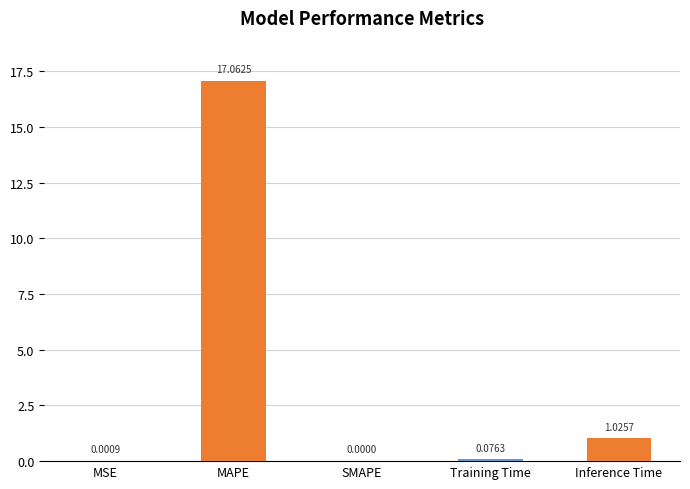

Which label corresponds to the largest value in the chart?

MAPE